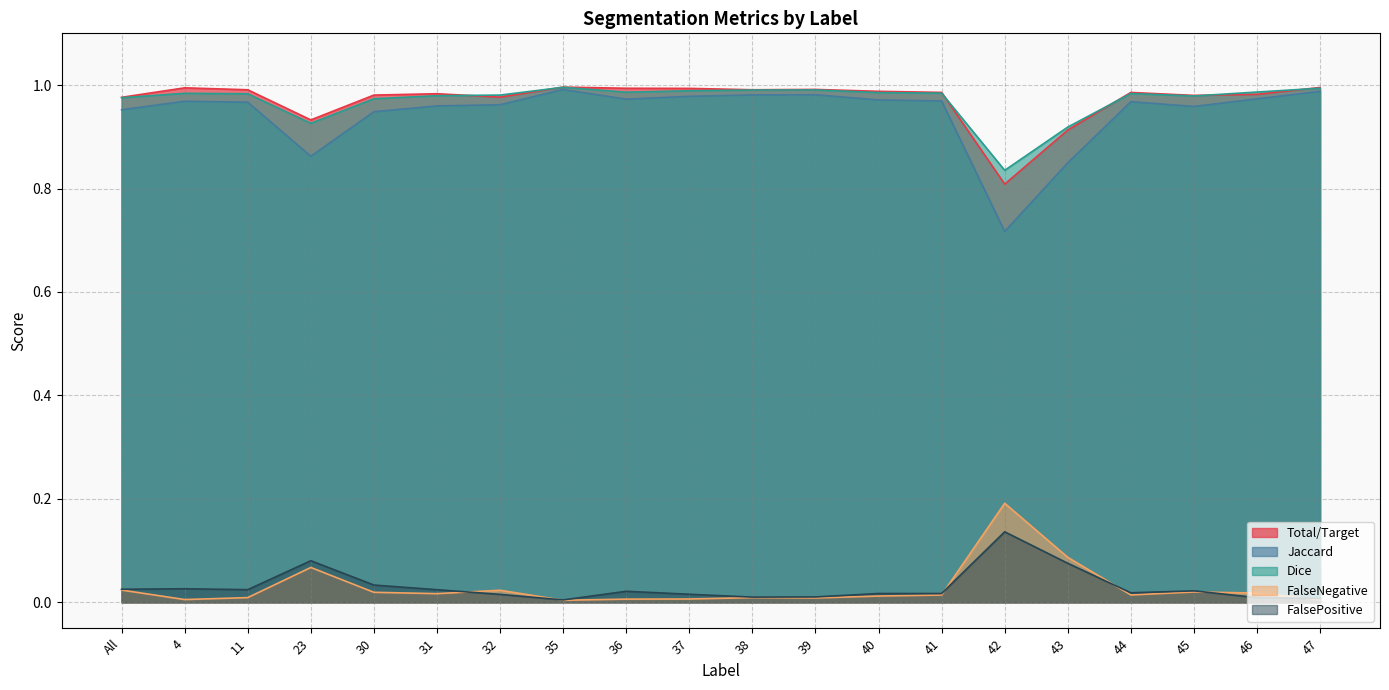

Which series has the largest total across all categories?

Total/Target